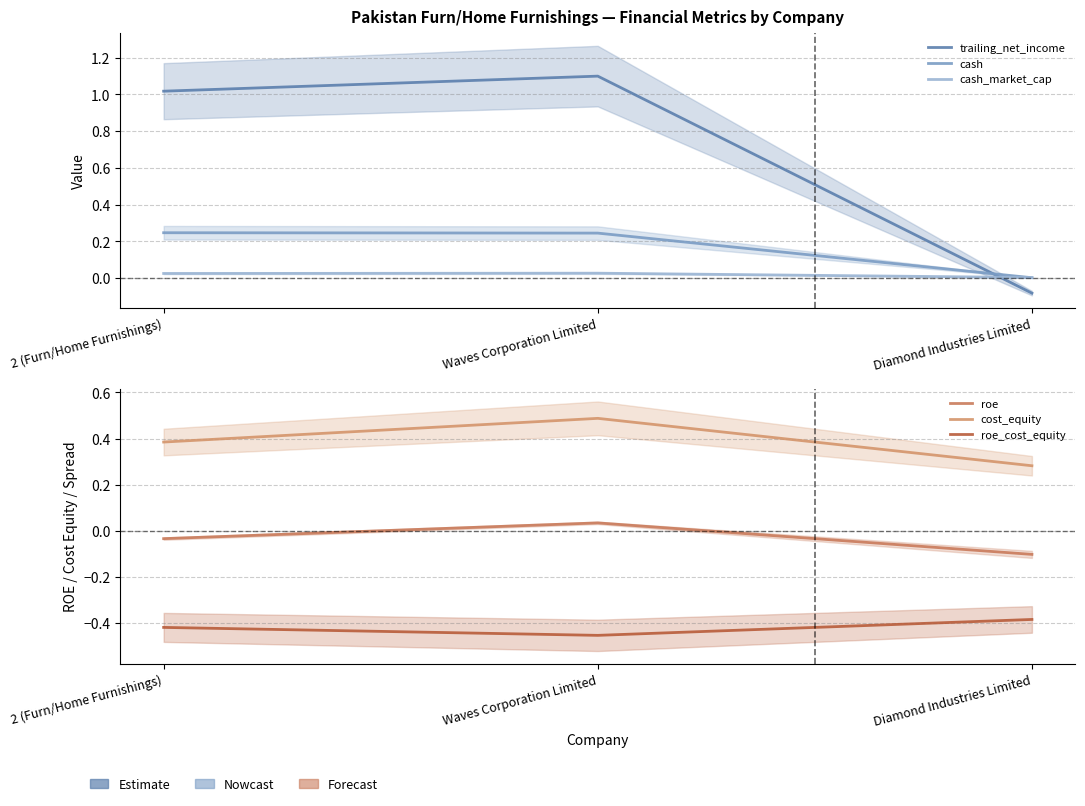

At which label does roe_cost_equity reach its minimum?

Waves Corporation Limited